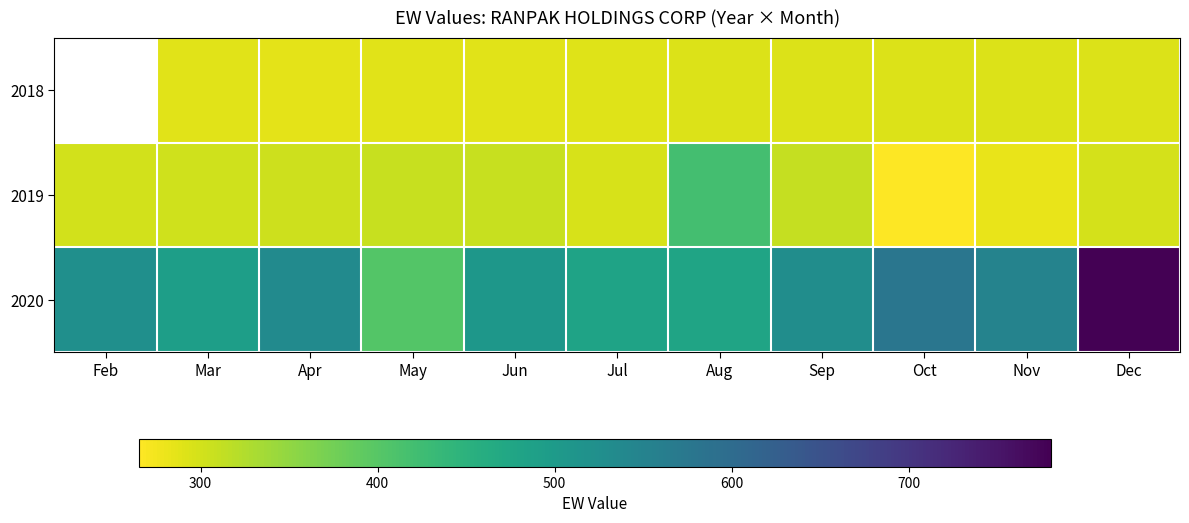

True or false: 2020 has a value of 882.0 at Nov.

False